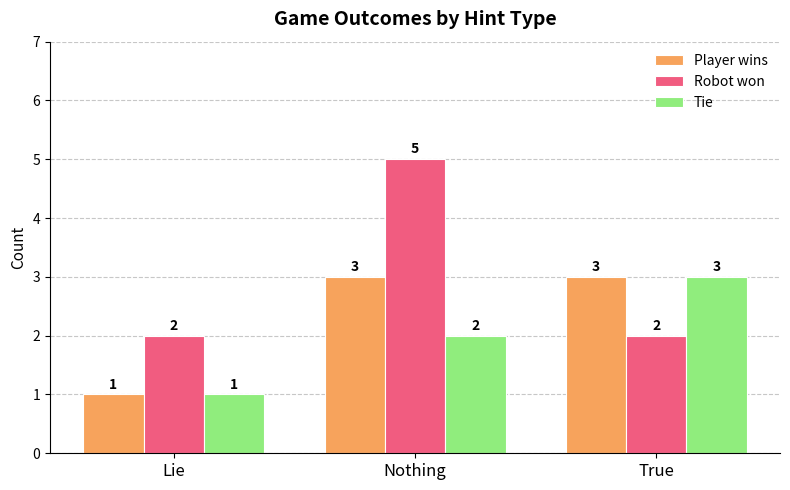

What is the difference between the highest and lowest values at True?

1